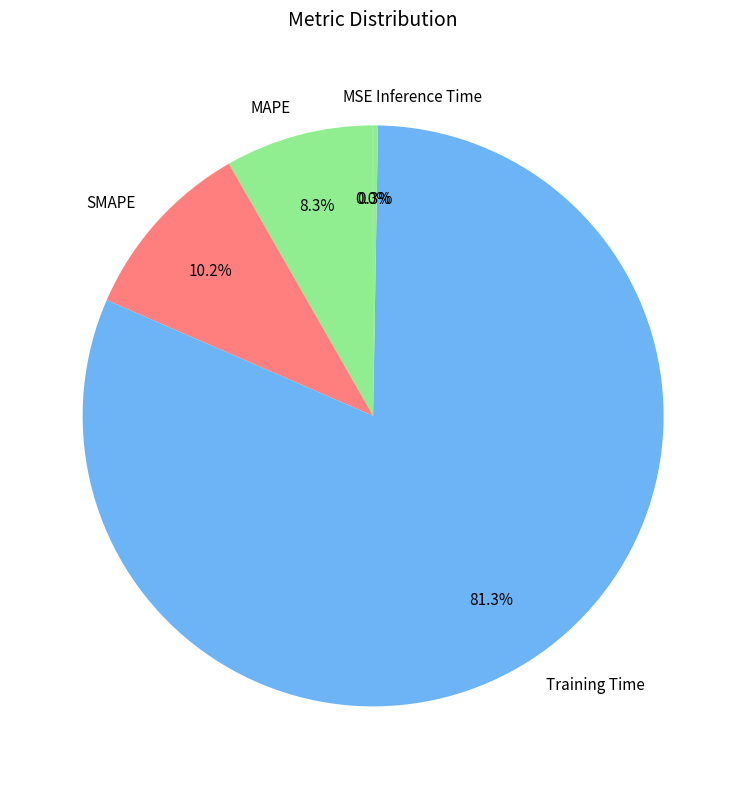

Does Training Time represent more than half of the total?

Yes